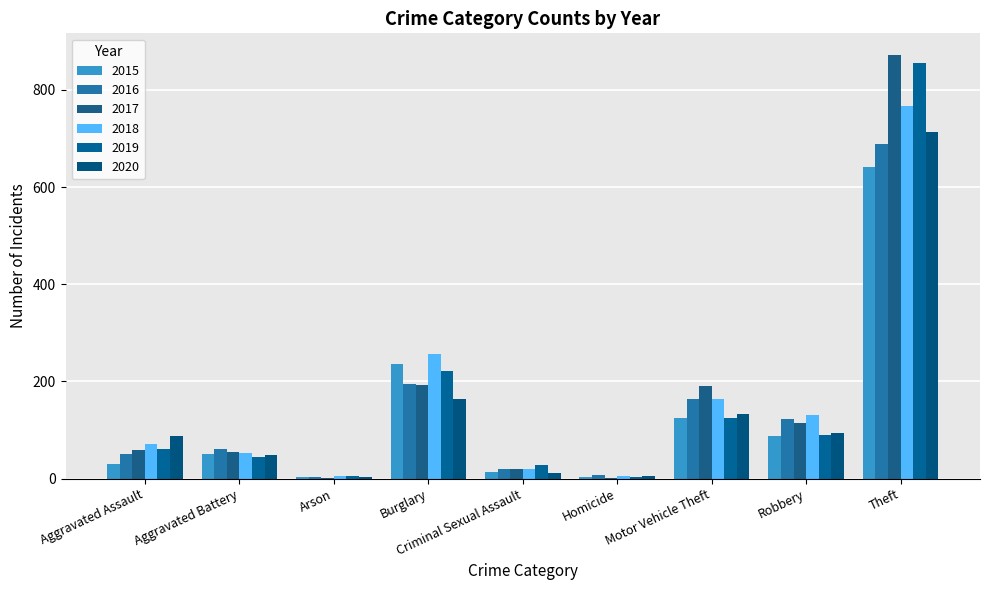

What is the difference between the highest and lowest values at Homicide?

6